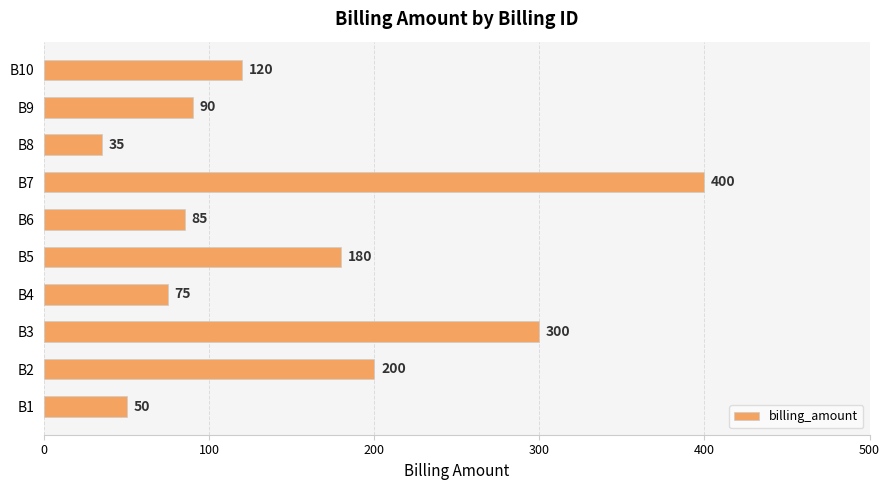

Which has a higher value, B7 or B10?

B7